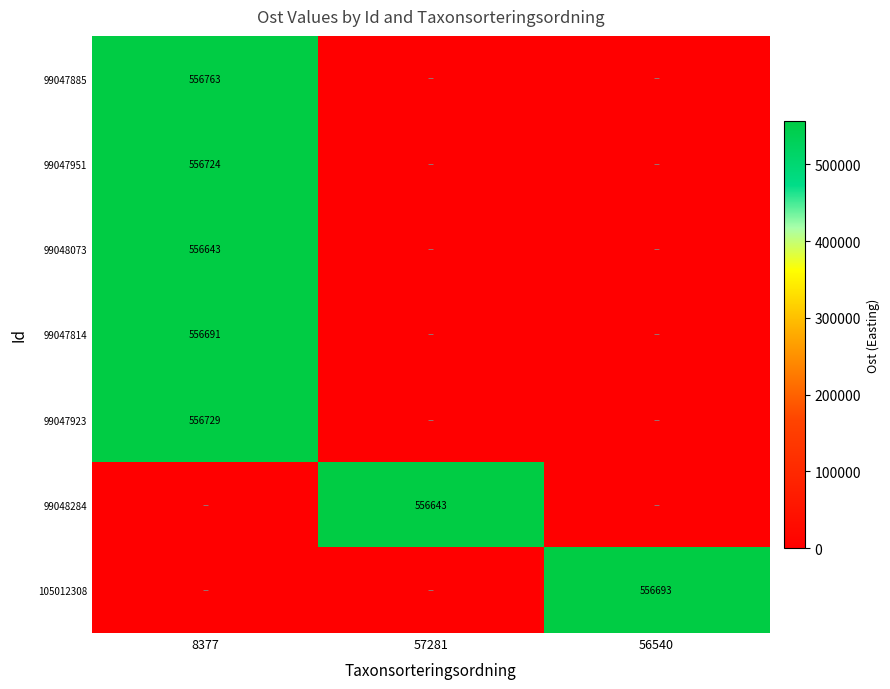

What is the difference between the highest and lowest values at 57281?

556643.0